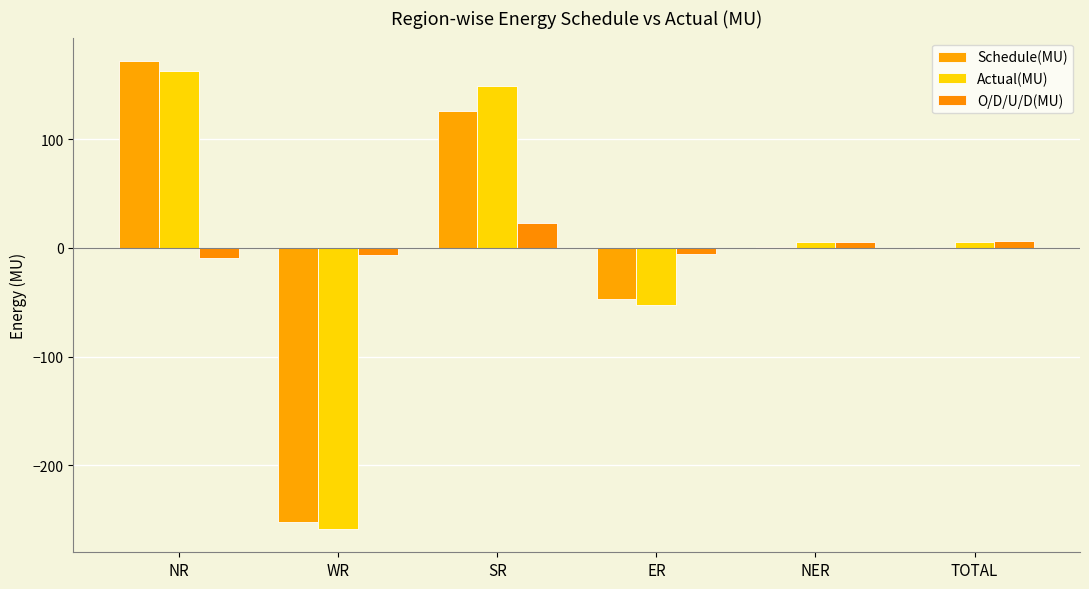

At which category does the chart reach its peak across all series?

NR